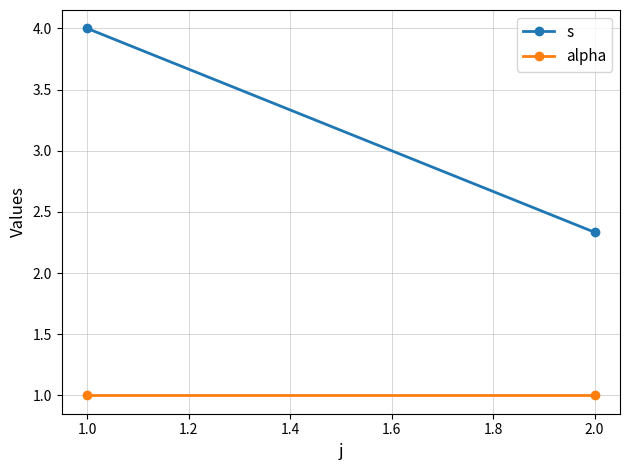

The value of alpha at 2.0 is 1.5. True or false?

False